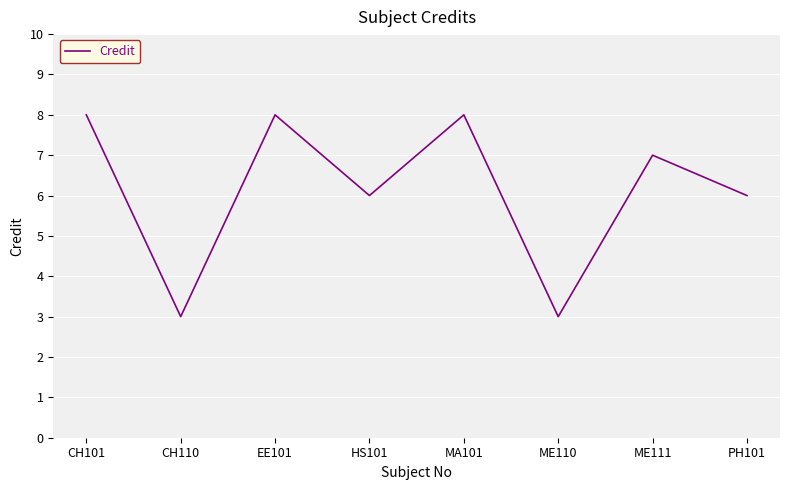

What is the approximate value at CH101?

8